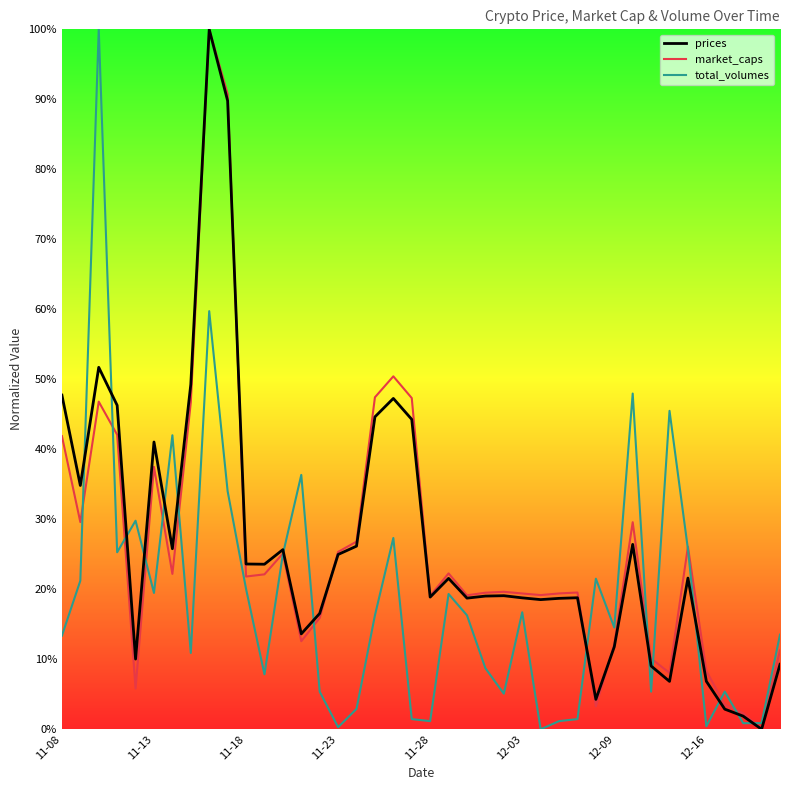

What is the value of the market_caps point at the 15th from the left?

0.2